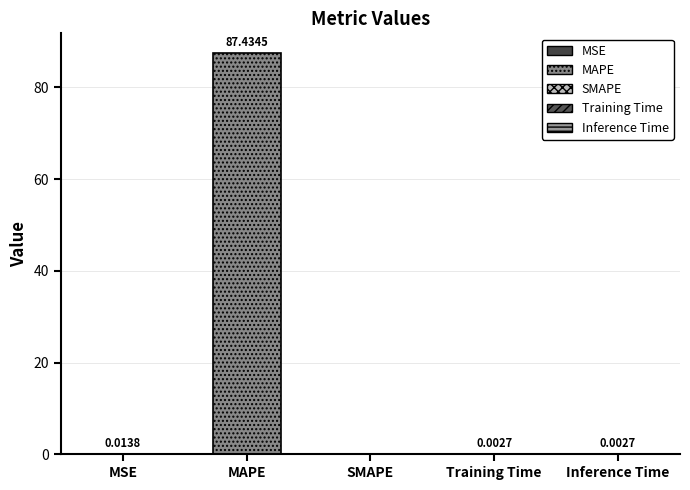

What is the difference between the maximum and minimum values?

87.4